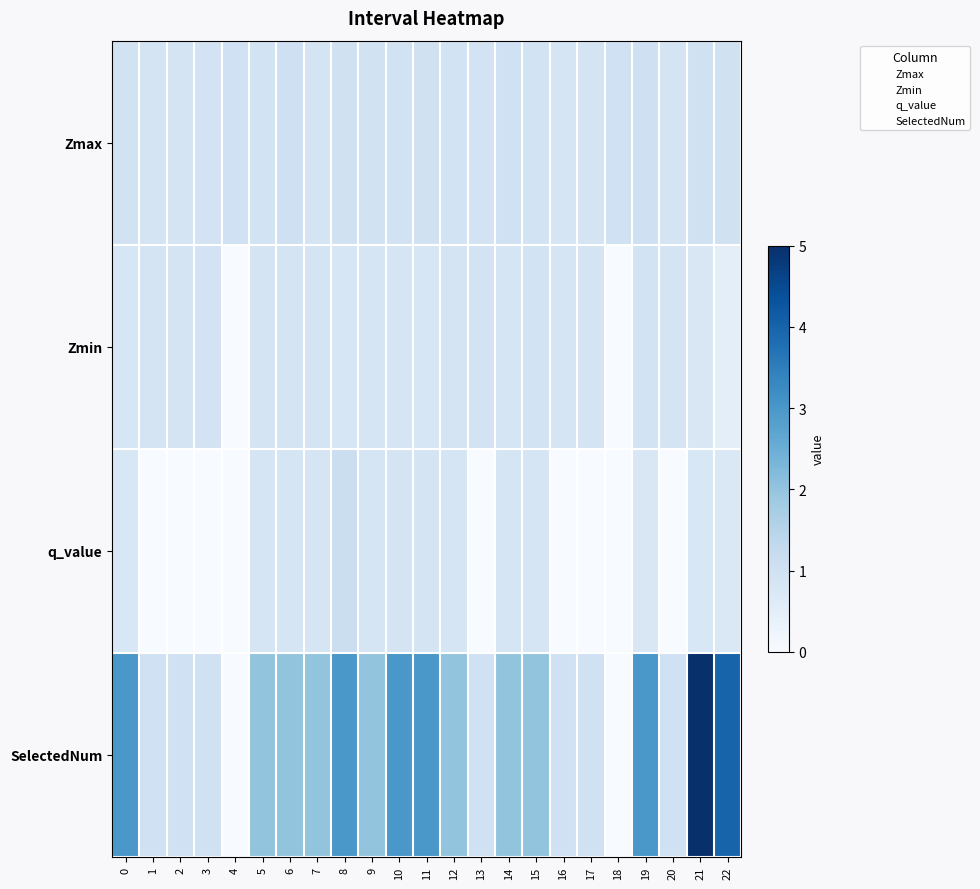

Count the number of categories in the chart.

23